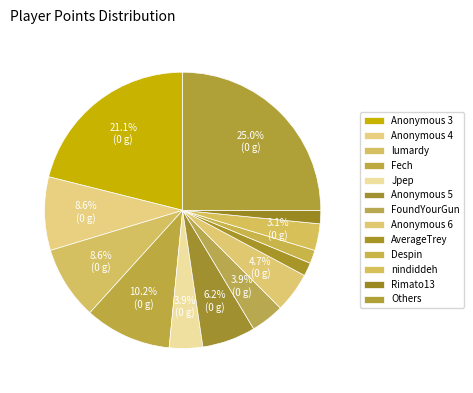

Count the number of slices in the pie.

13